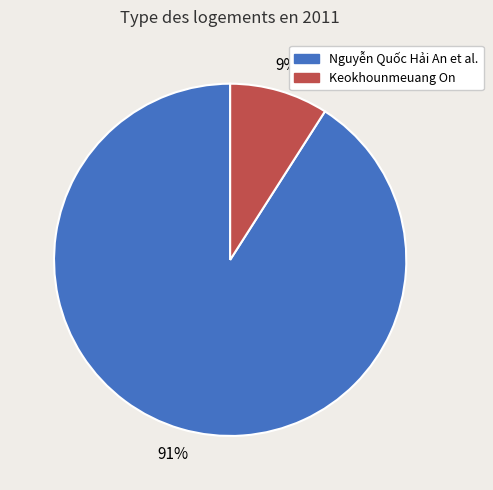

To the nearest percent, what is the difference between the largest and smallest slice percentages?

82%